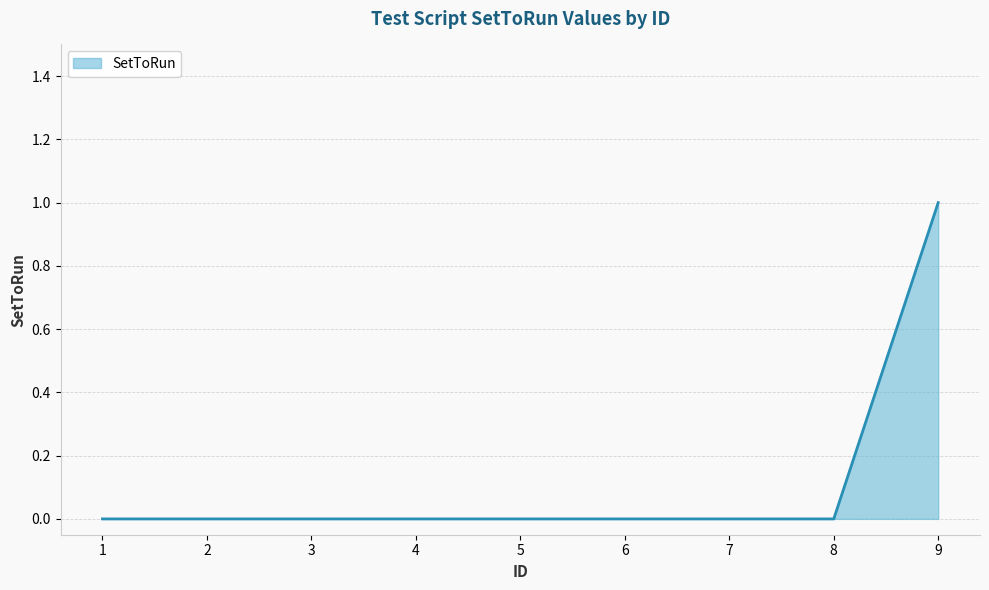

Which category has the highest value across all series?

9